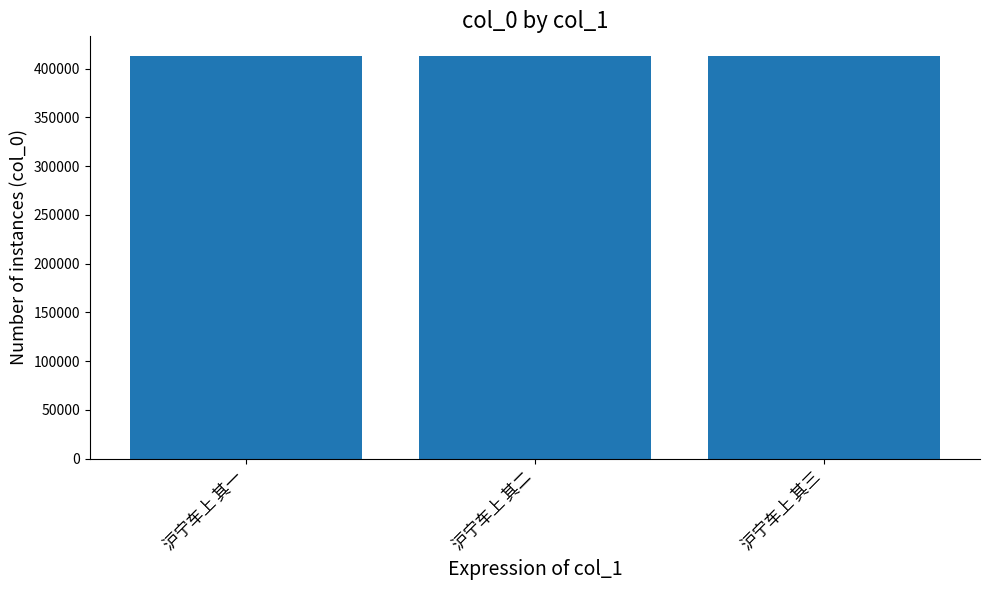

What is the average value?

412532